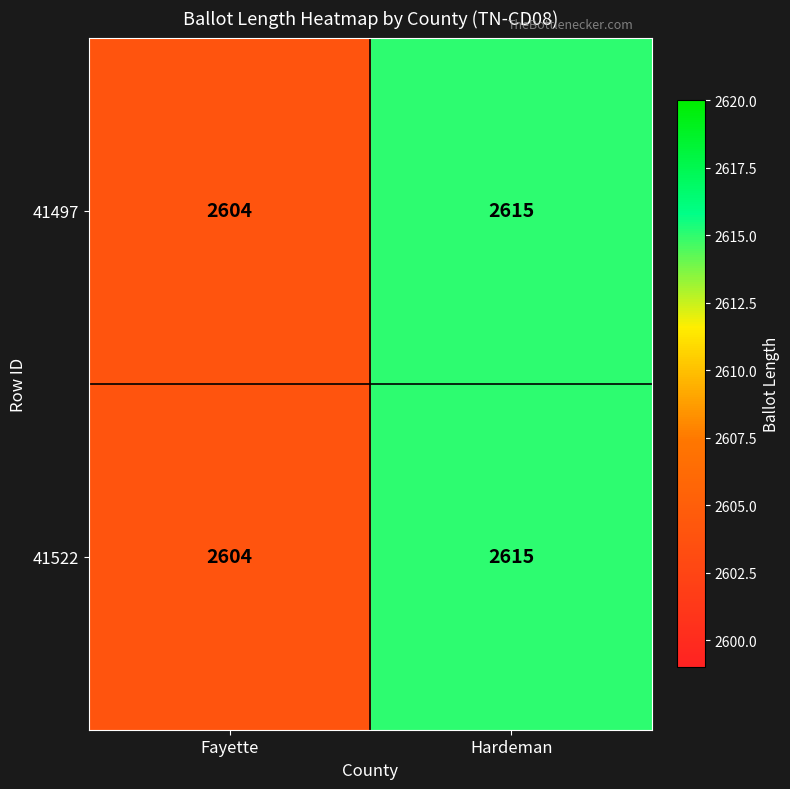

At which label does 41522 reach its peak?

Hardeman